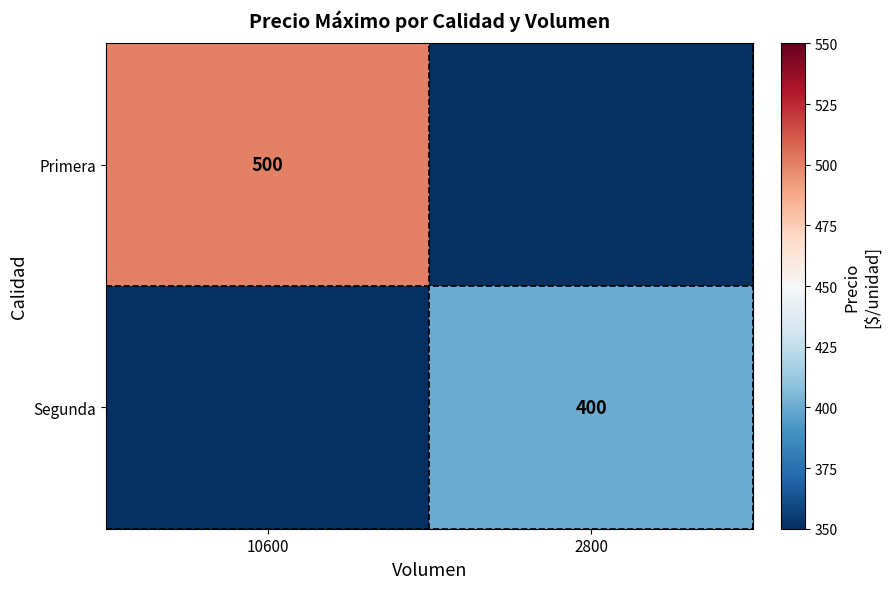

The value of Segunda at 2800 is 400. True or false?

True